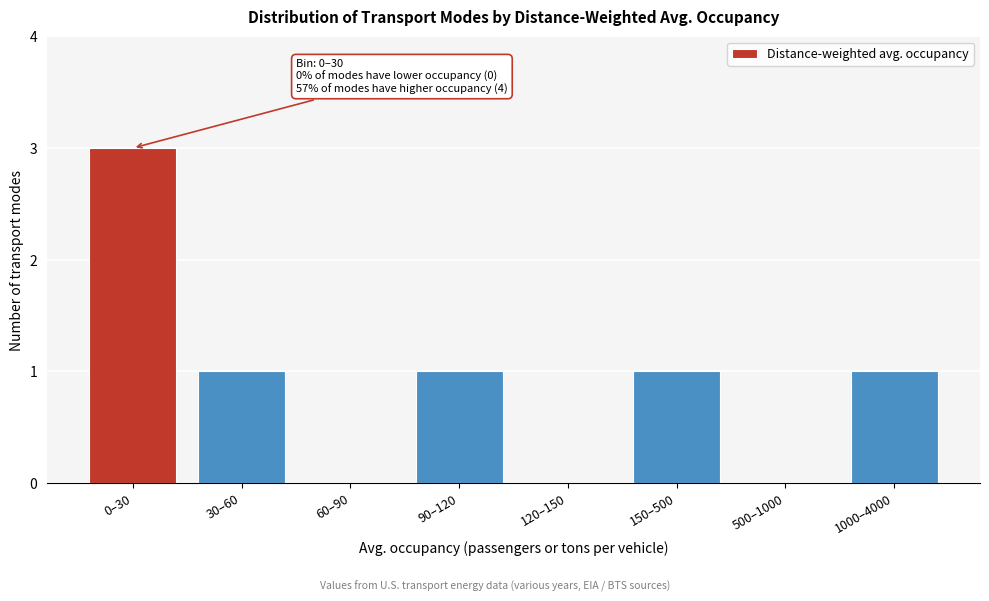

Reading right to left, list all the values displayed in this chart.

1000–4000=1	500–1000=0	150–500=1	120–150=0	90–120=1	60–90=0	30–60=1	0–30=3